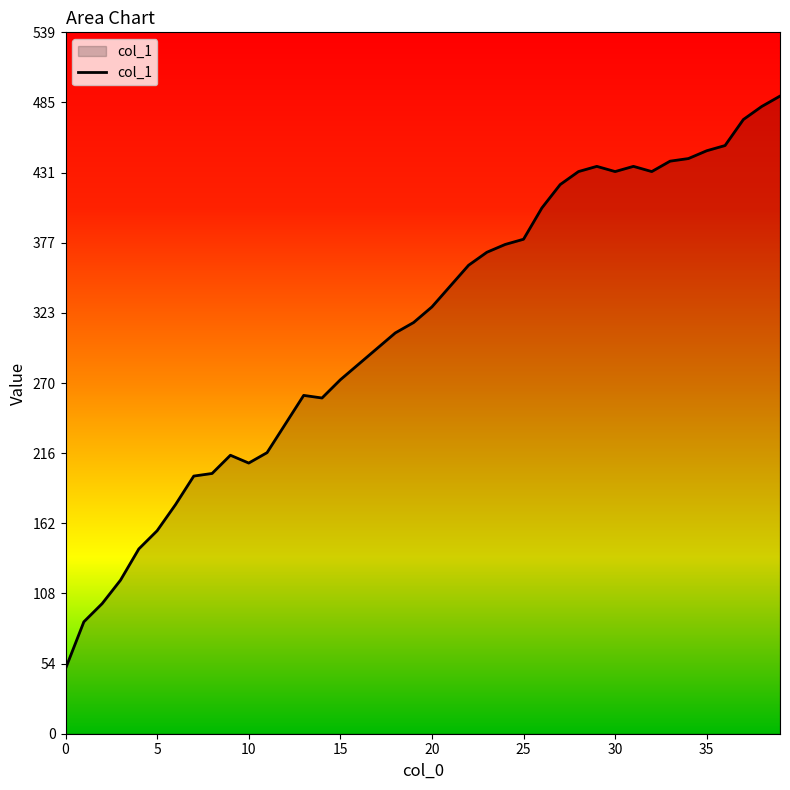

What is the maximum value shown in the chart?

490